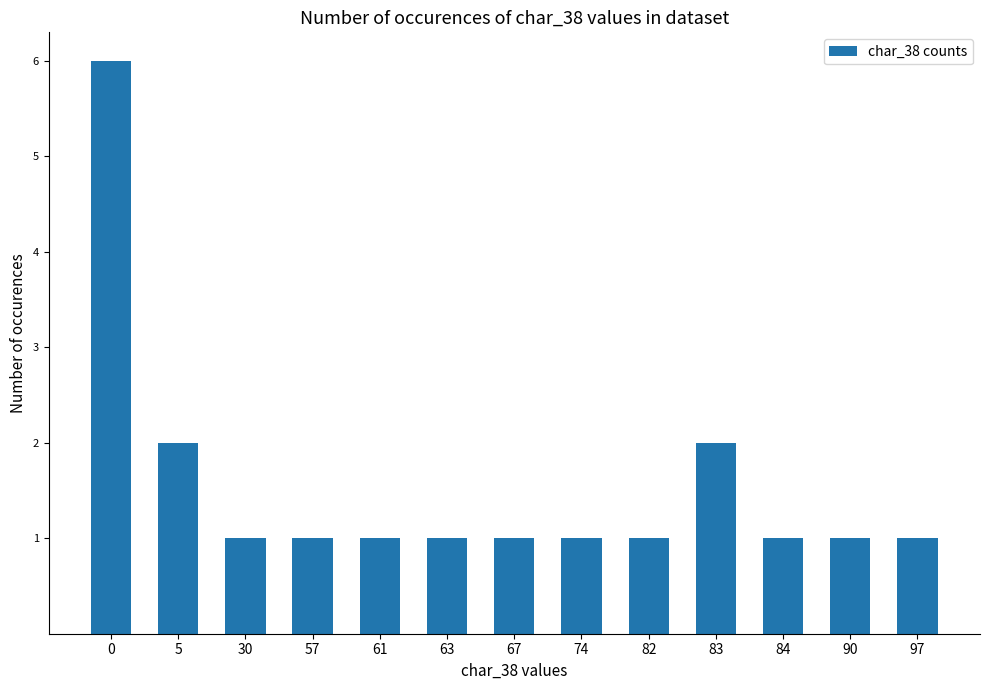

What is the sum of the values at 5 and 67?

3